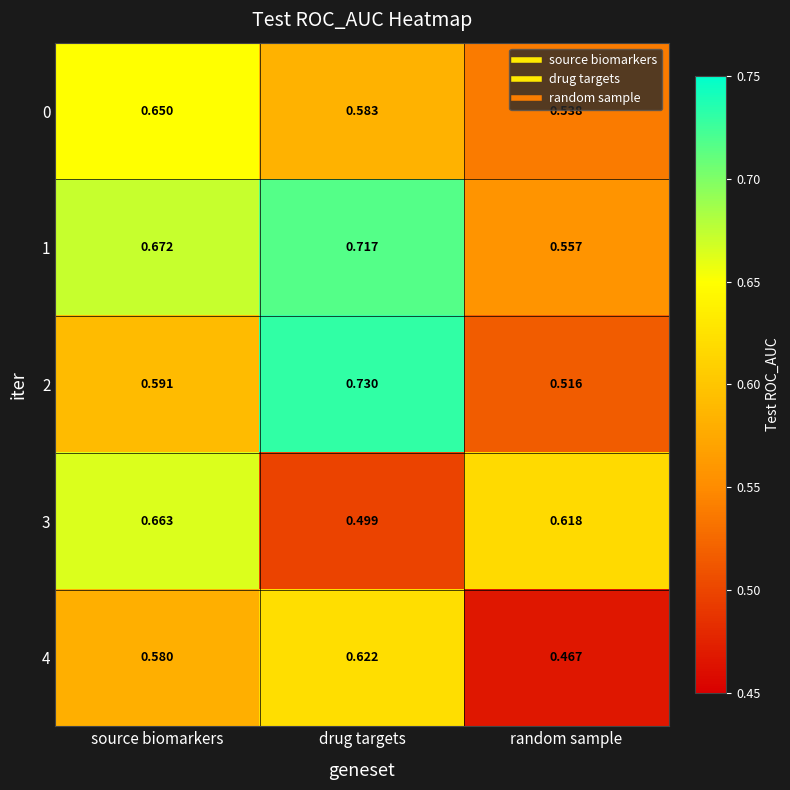

List the labels in order of 1 value, smallest first.

random sample, source biomarkers, drug targets